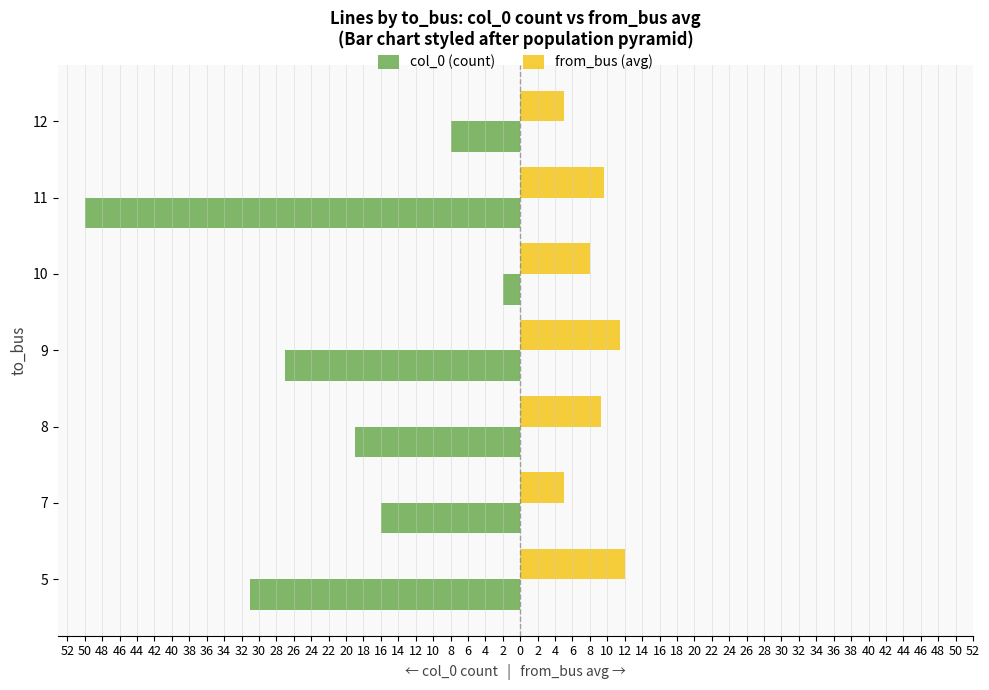

What are all the series names shown in the legend?

col_0 (count), from_bus (avg)